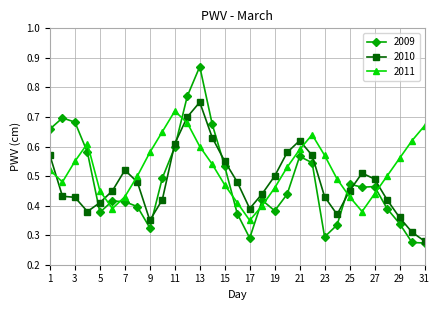

Which series has the widest spread of values?

2009